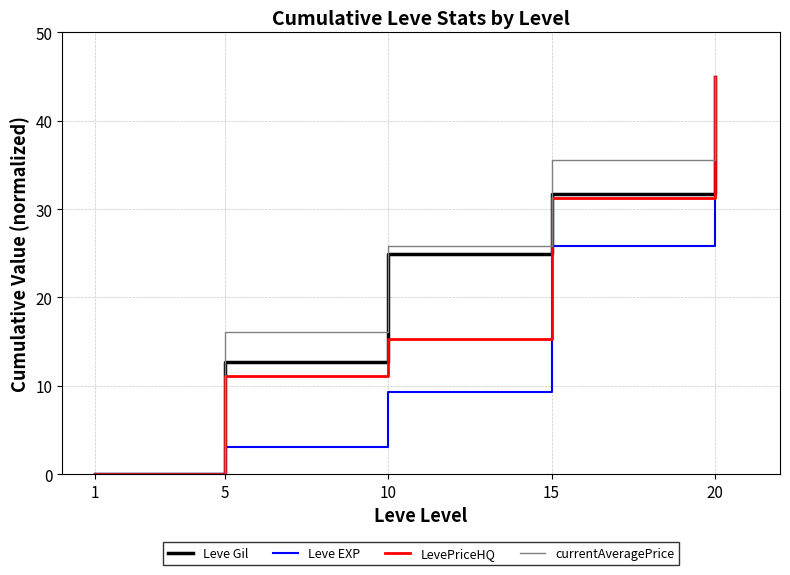

Which category has the lowest value in the Leve EXP series?

1